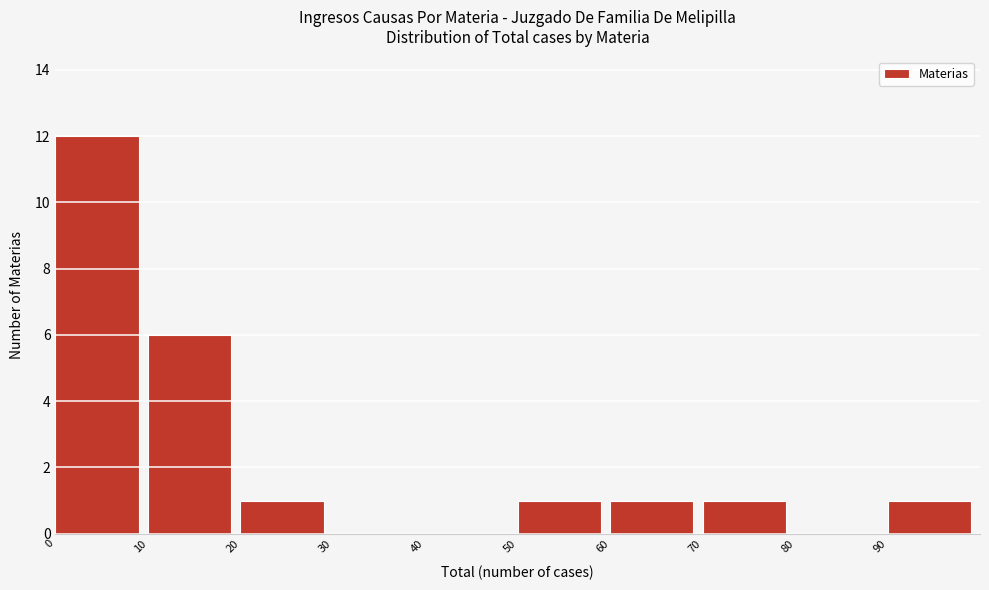

Over which range of the x-axis is the bar tallest?

0 to 10